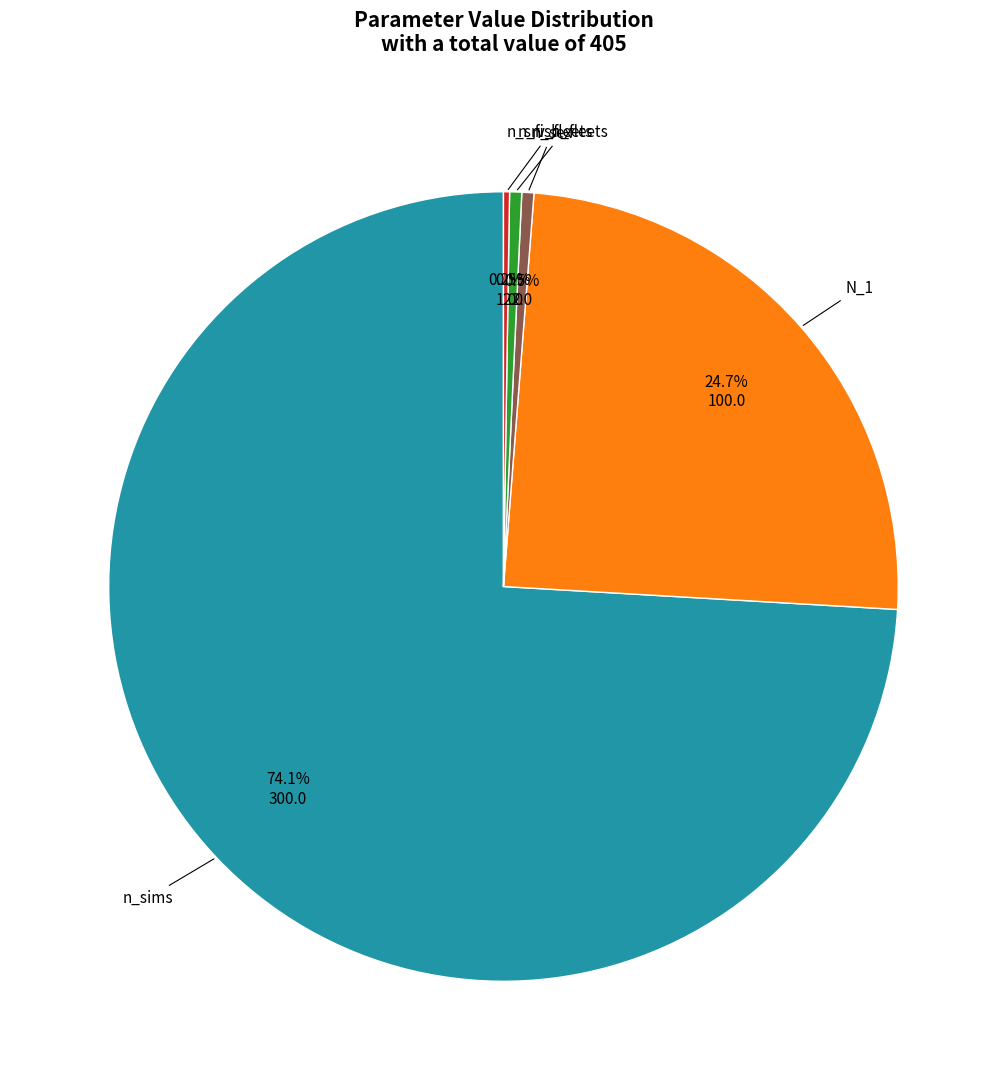

Is there a majority slice in this chart?

Yes